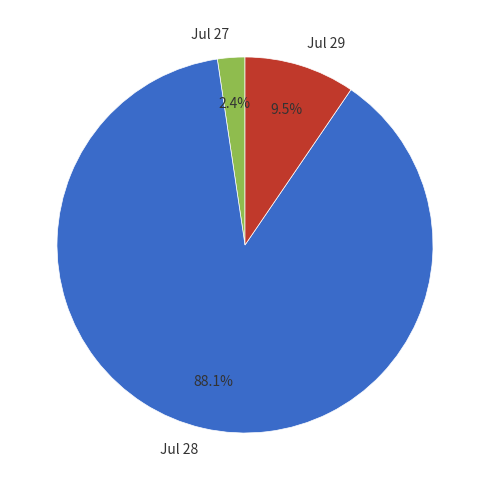

Rank the categories by value from highest to lowest.

Jul 28, Jul 29, Jul 27